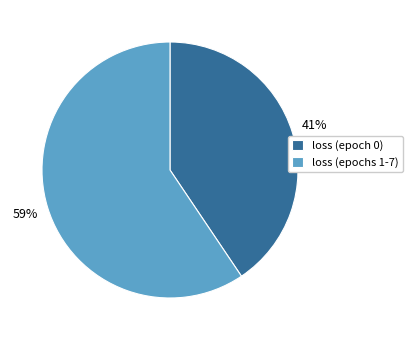

To the nearest percent, what percentage of the pie is loss (epoch 0)?

41%